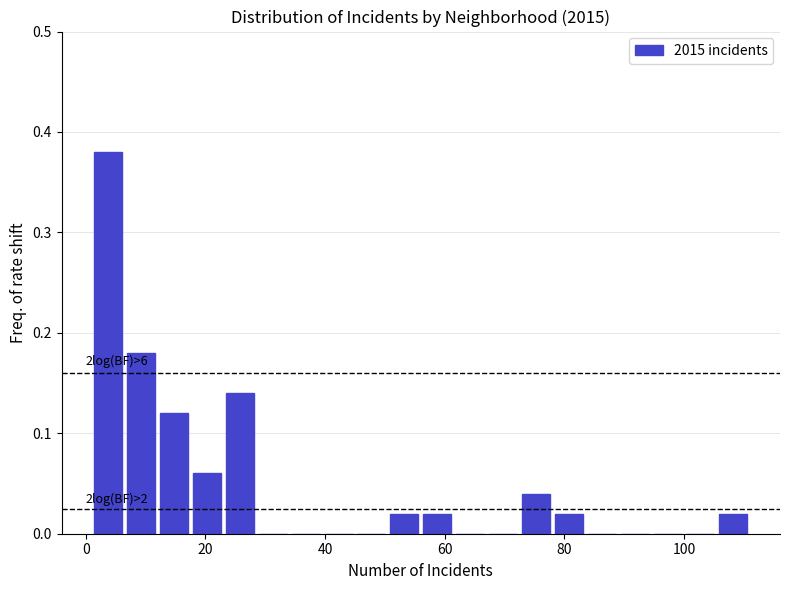

Around what value on the x-axis is the tallest bar? Give the approximate position of its centre, as read against the axis.

4